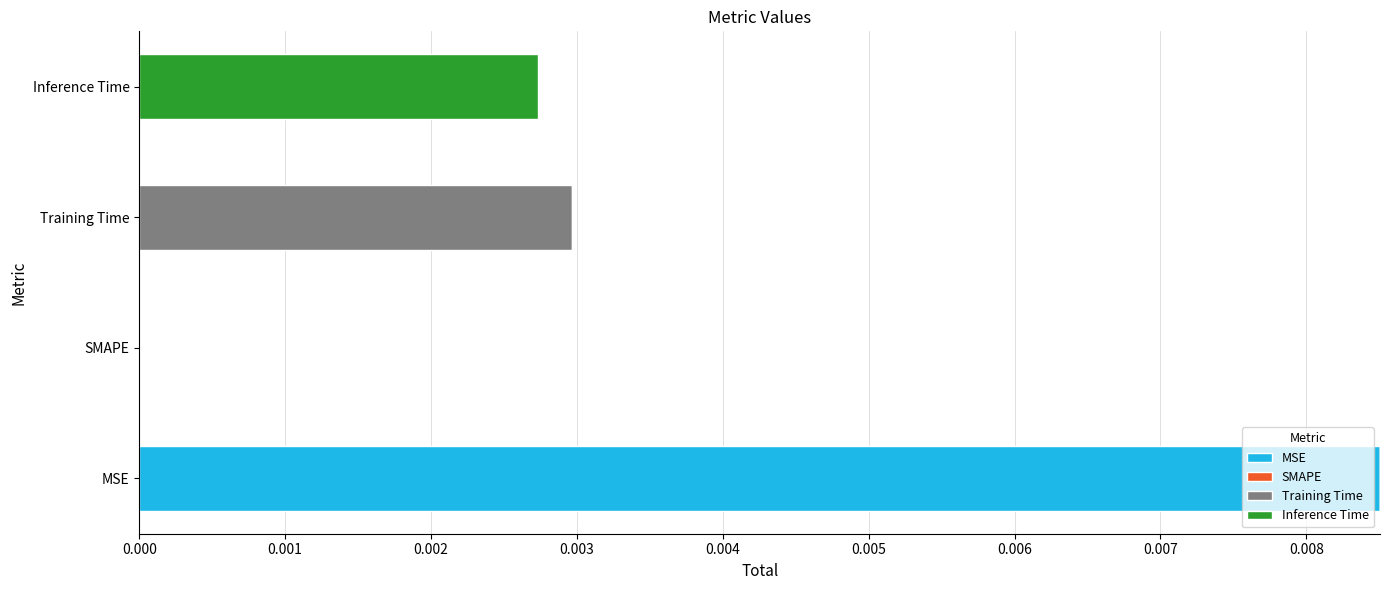

At which category is the sum across all series the highest?

MSE